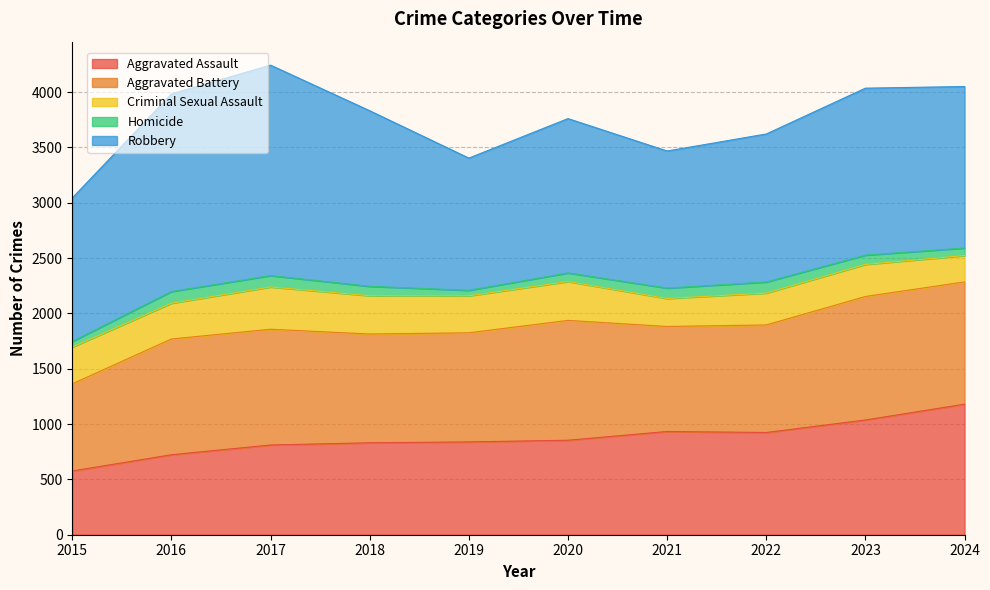

At which label does Homicide first exceed 85?

2016